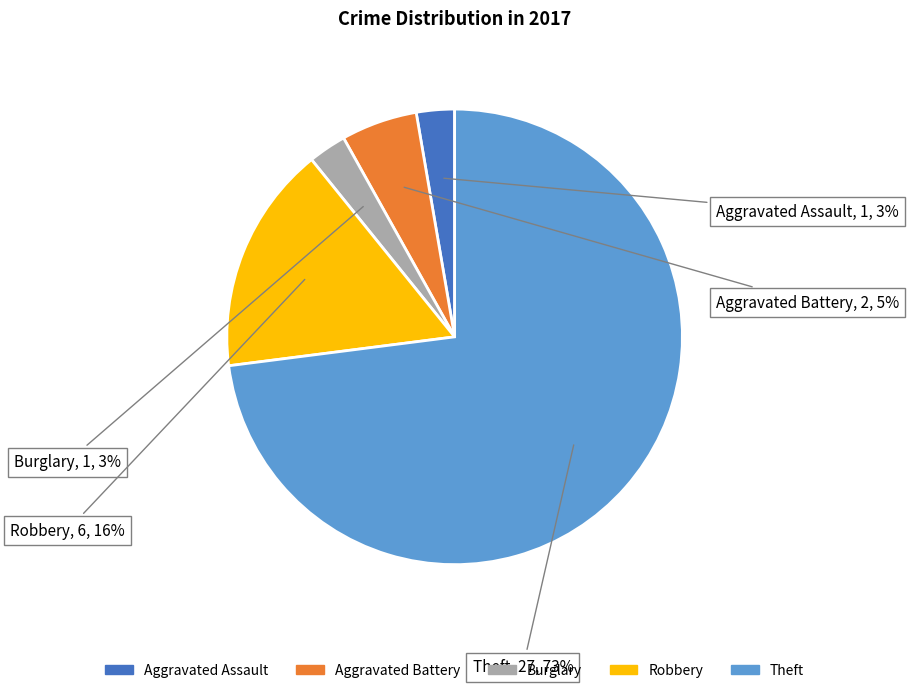

Which category has the biggest portion of the pie?

Theft